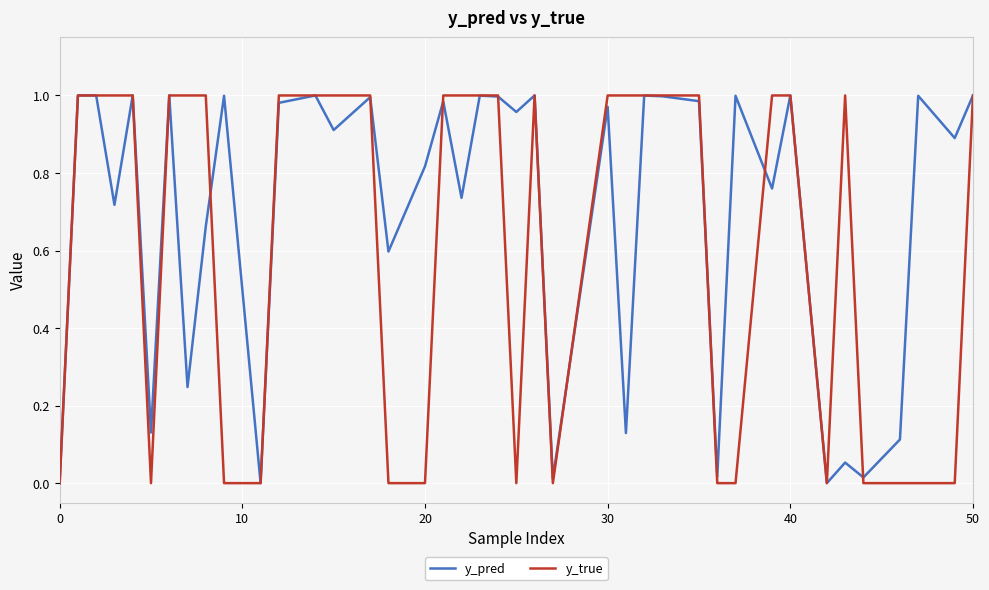

How many interior local valleys does the y_pred series have?

15